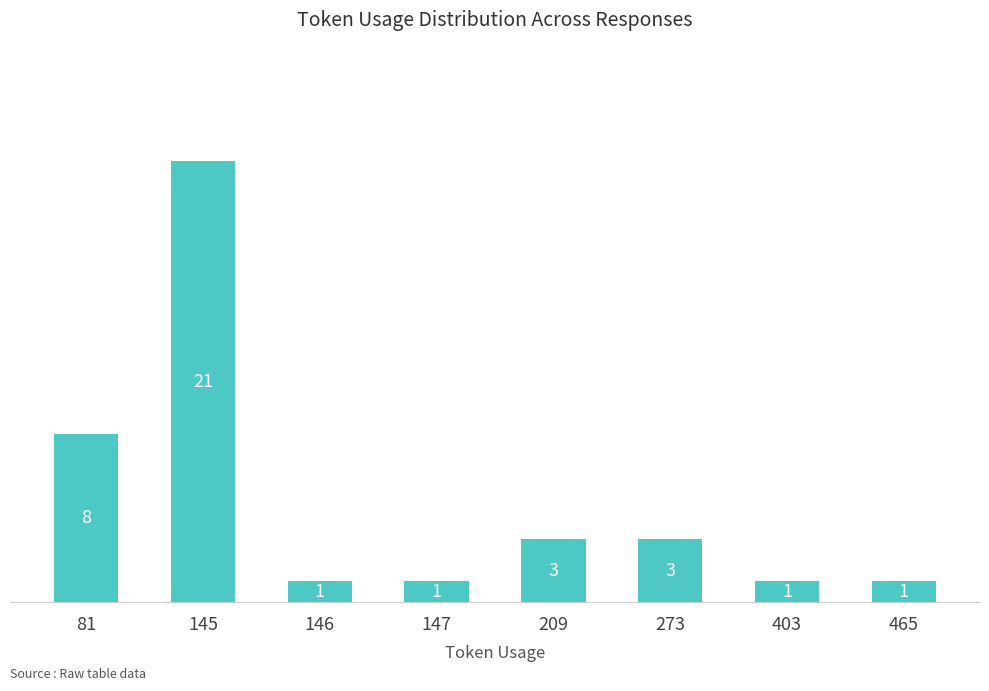

Read the value at 145, to the nearest 10.

20